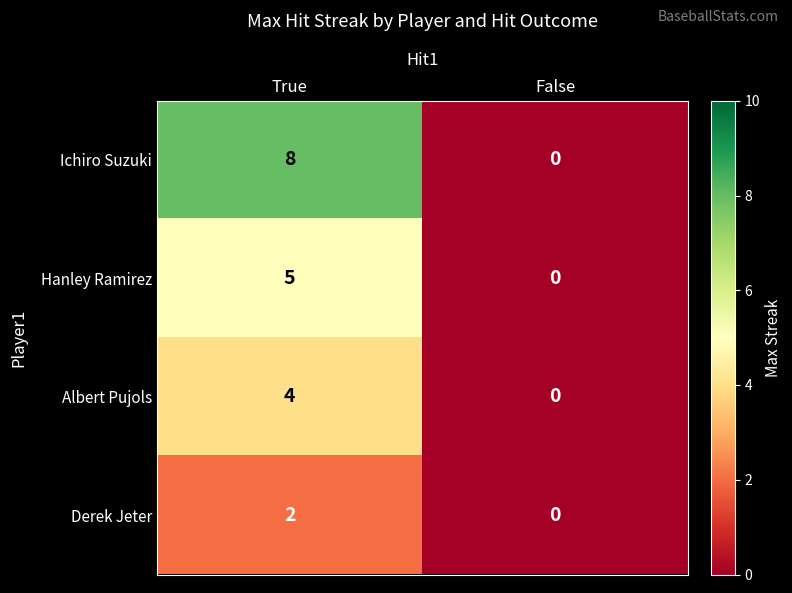

Is the value of Albert Pujols at True greater than the value of Hanley Ramirez at True?

No